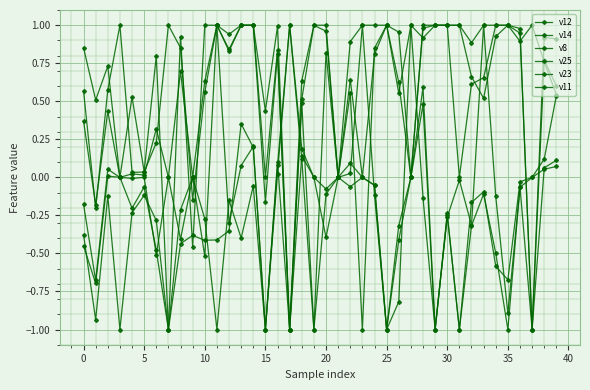

Reading left to right, what are all the values shown in this chart?

v12: -0.2	-0.7	0.1	0.0	-0.2	-0.1	-0.5	-1.0	-0.4	-0.4	-0.4	-0.4	-0.4	0.4	0.2	-1.0	0.1	1.0	0.1	-1.0	-0.1	0.0	0.0	1.0	-0.1	-1.0	-0.4	0.0	0.5	-1.0	-0.3	-1.0	-0.3	-0.1	-0.5	-1.0	-0.1	-1.0	0.1	0.1
v14: -0.4	-0.7	0.0	0.0	-0.0	0.0	-0.5	0.0	-0.4	0.0	-0.5	1.0	-0.3	0.1	0.2	-1.0	0.1	-1.0	0.1	0.0	-0.4	0.0	-0.1	0.0	-0.1	-1.0	-0.3	0.0	0.6	-1.0	-0.3	-0.0	-0.3	1.0	-0.1	-0.9	-0.1	0.0	0.1	0.5
v8: -0.4	-0.9	-0.1	-1.0	-0.2	-0.1	-0.3	-1.0	-0.2	0.0	-0.3	-1.0	-0.2	-0.4	-0.1	-1.0	0.0	1.0	0.2	0.0	-0.1	0.0	0.1	0.0	-0.1	-1.0	-0.8	1.0	-0.1	-1.0	-0.2	-1.0	-0.2	-0.1	-0.6	-0.7	-0.0	0.0	0.1	0.1
v25: 0.6	-0.2	0.6	1.0	0.0	0.0	0.2	1.0	0.9	-0.1	0.6	1.0	0.8	1.0	1.0	-0.2	0.8	-1.0	0.5	-1.0	0.8	0.0	0.6	-1.0	0.8	1.0	0.6	1.0	0.9	1.0	1.0	0.0	0.6	0.7	1.0	1.0	0.9	1.0	0.8	0.5
v23: 0.4	-0.2	0.4	0.0	0.0	0.0	0.3	0.0	0.7	0.0	0.6	1.0	0.8	1.0	1.0	0.0	0.8	-1.0	0.5	1.0	1.0	0.0	0.6	0.0	0.8	1.0	0.6	0.0	1.0	1.0	1.0	1.0	0.7	0.5	0.9	1.0	0.9	-1.0	0.8	0.6
v11: 0.9	0.5	0.7	0.0	0.5	0.0	0.8	-1.0	0.9	-0.5	1.0	1.0	0.9	1.0	1.0	0.4	1.0	-1.0	0.6	1.0	1.0	0.0	0.9	1.0	1.0	1.0	1.0	0.0	1.0	1.0	1.0	1.0	0.9	1.0	1.0	1.0	1.0	-1.0	0.9	0.9